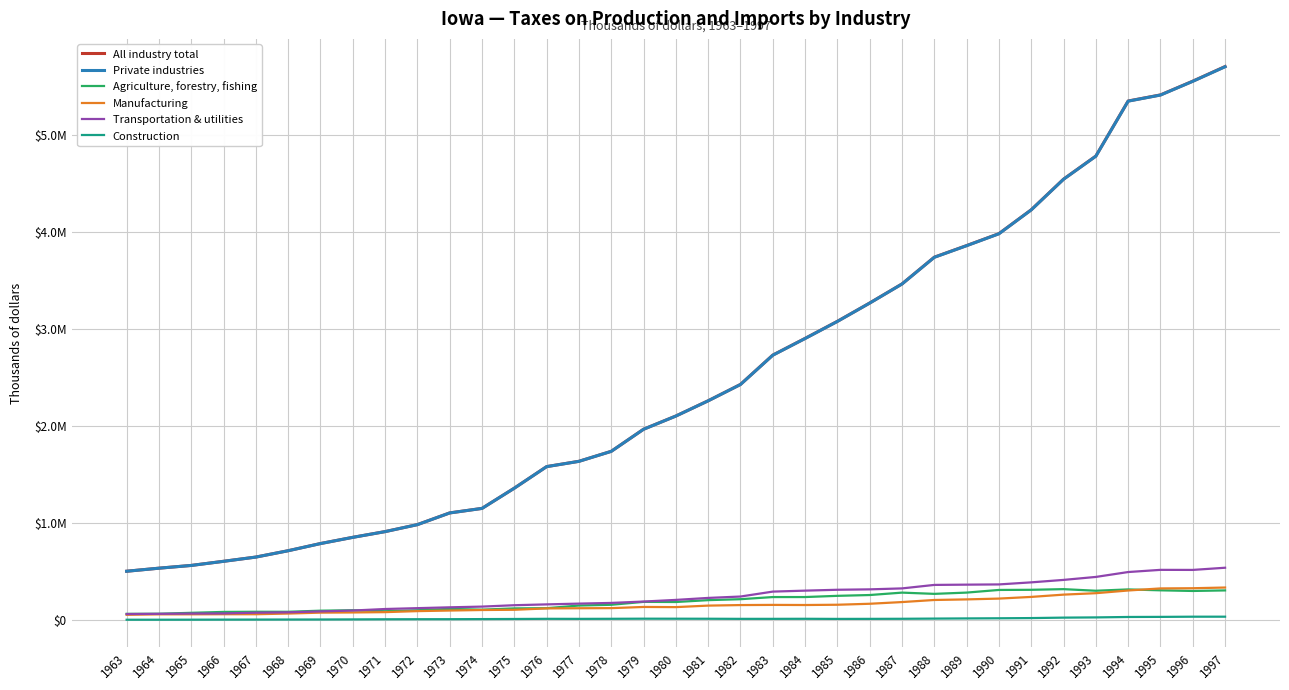

Does the chart display data point markers on the line(s)?

No